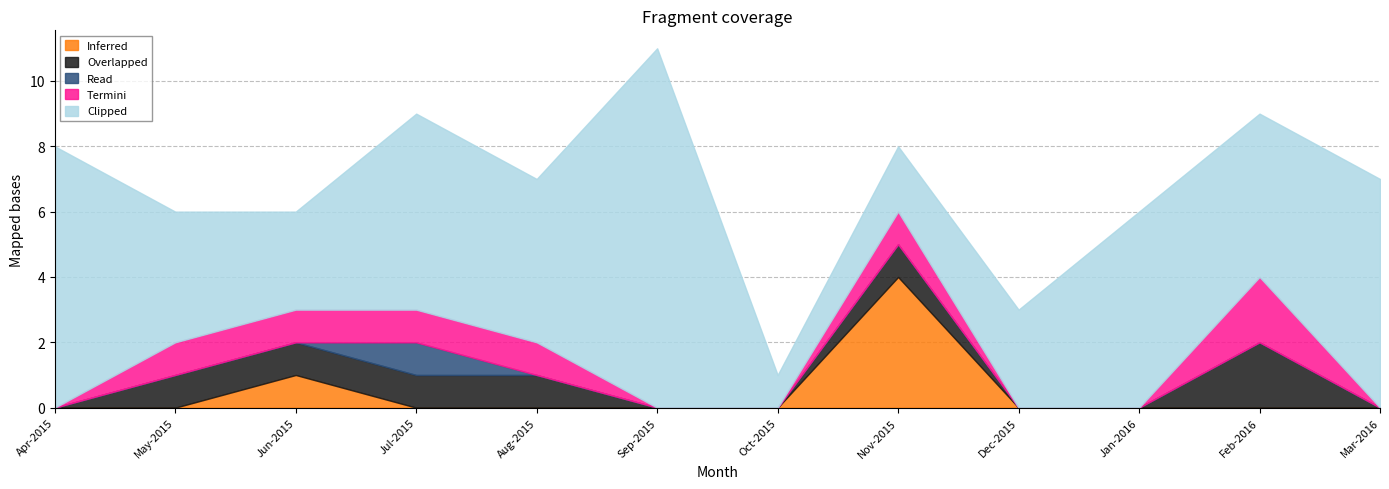

True or false: Termini and Overlapped cross at least once.

False